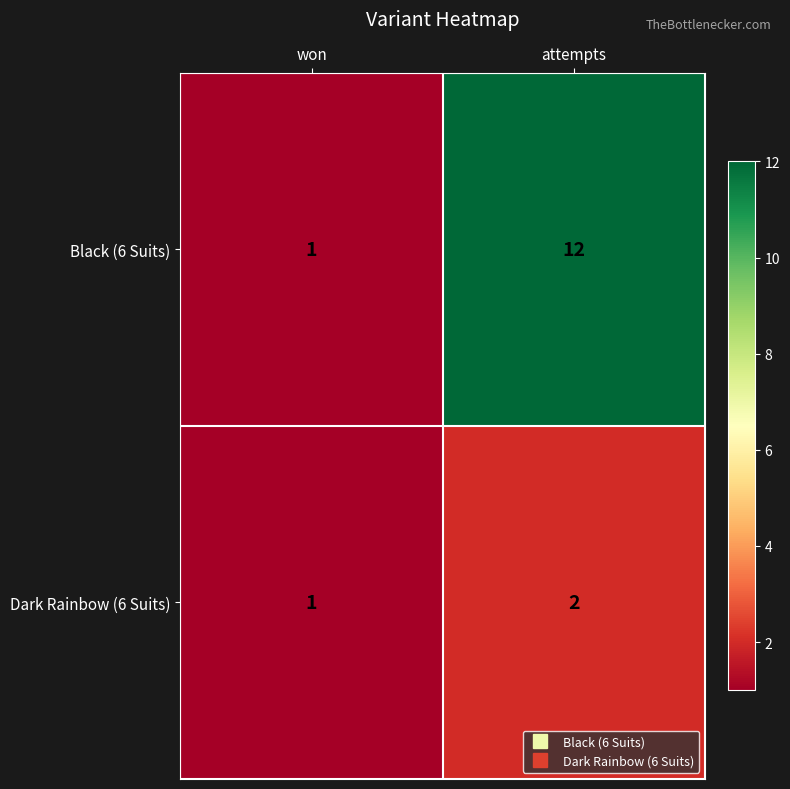

Reading left to right, what are all the values shown in this chart?

Black (6 Suits): won=1	attempts=12
Dark Rainbow (6 Suits): won=1	attempts=2